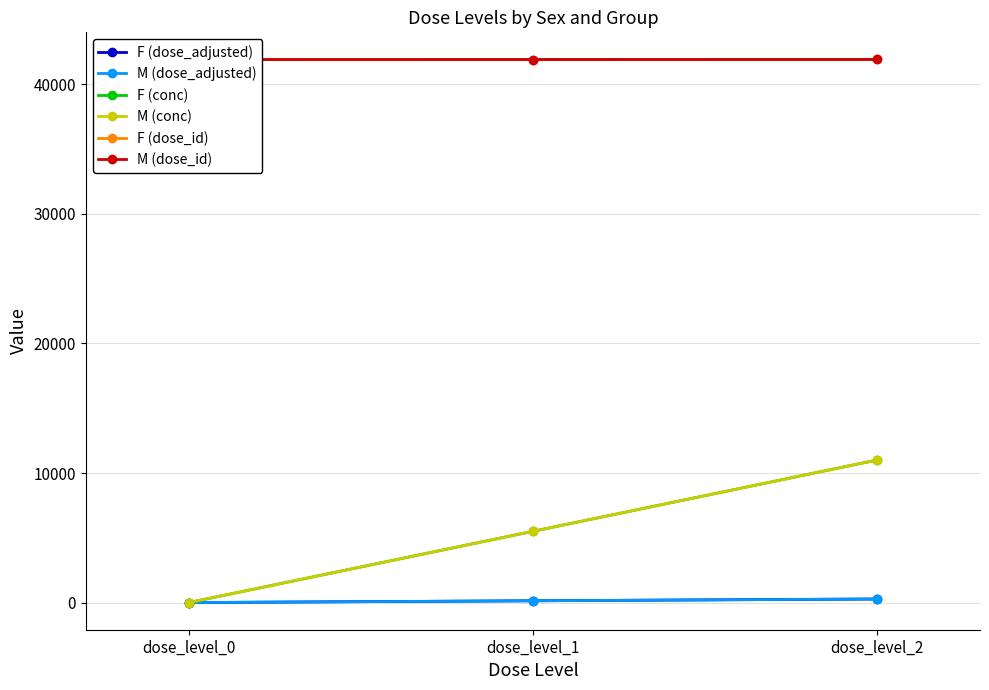

Count the M (dose_id) values in the range 41919 to 41921.

3